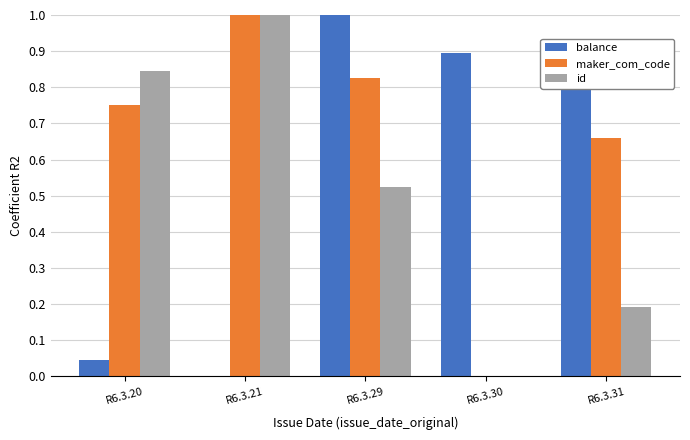

At which category is the sum across all series the highest?

R6.3.29